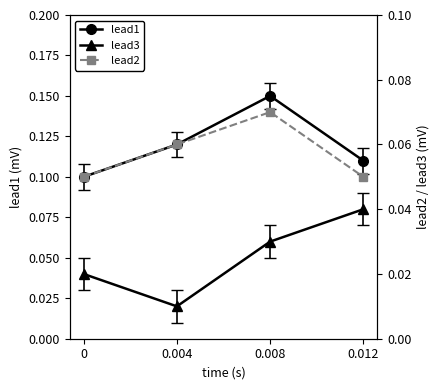

True or false: lead1 and lead3 cross at least once.

False